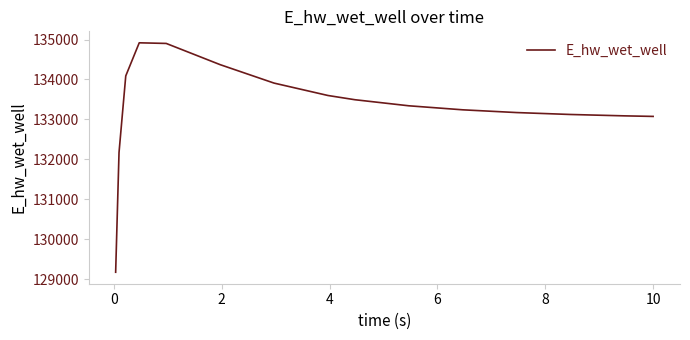

What is the difference between the maximum and minimum values?

5739.5